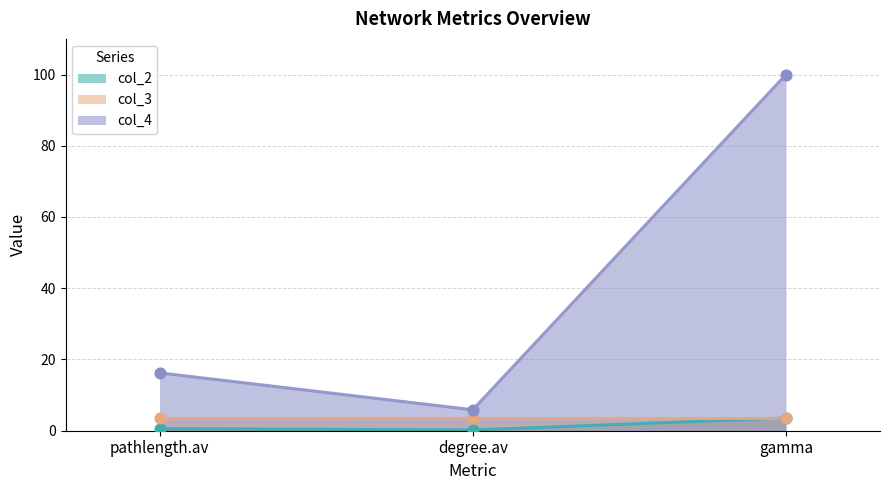

At which category is the sum across all series the highest?

gamma